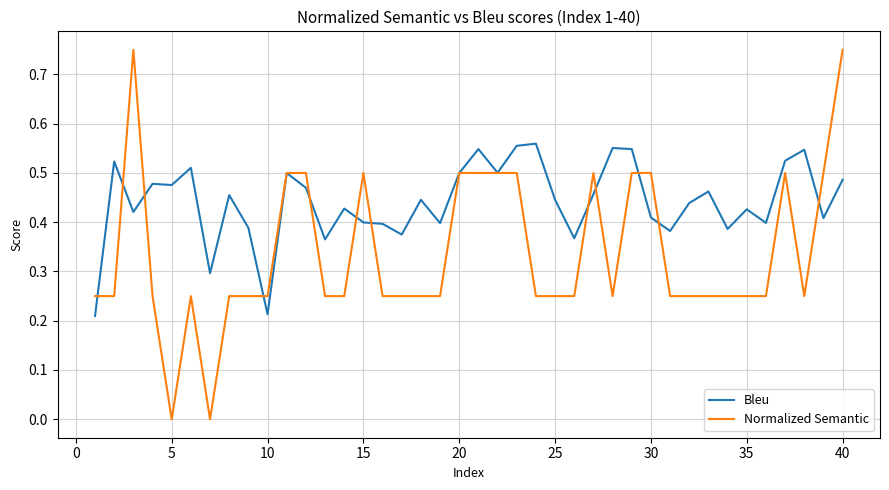

True or false: Normalized Semantic and Bleu cross at least once.

True